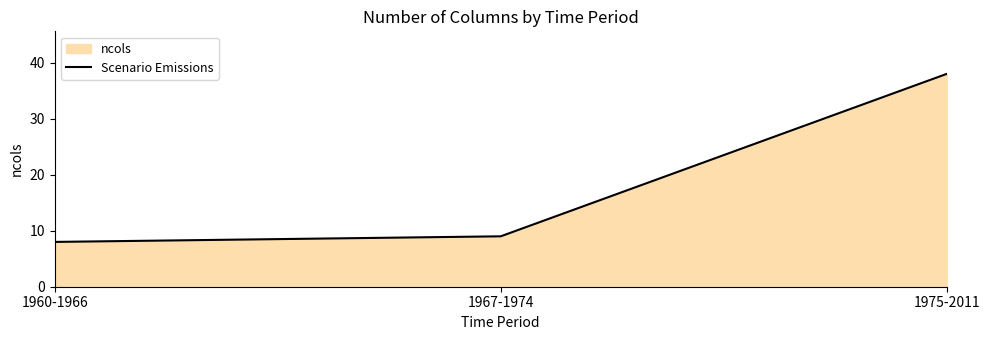

Which category has the highest value across all series?

1975-2011